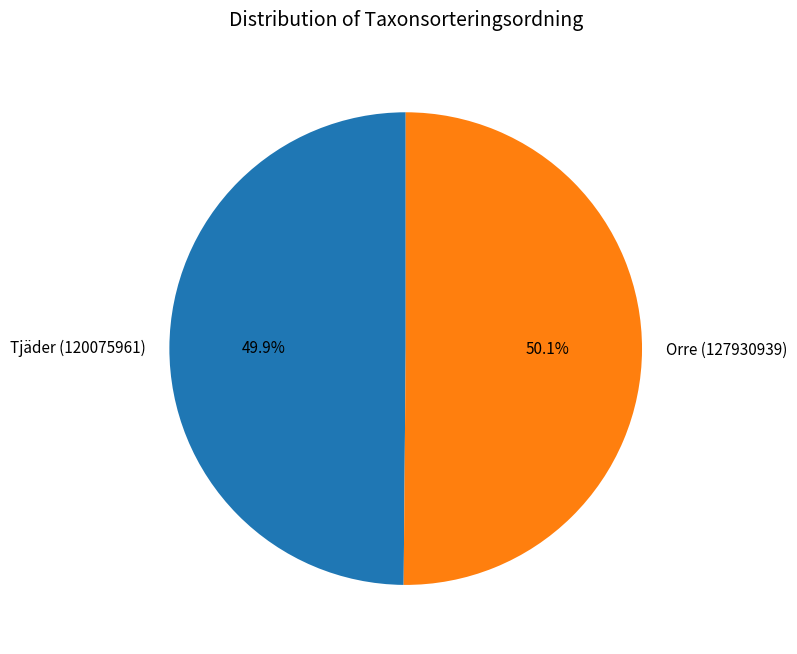

Does any single category account for the majority?

Yes